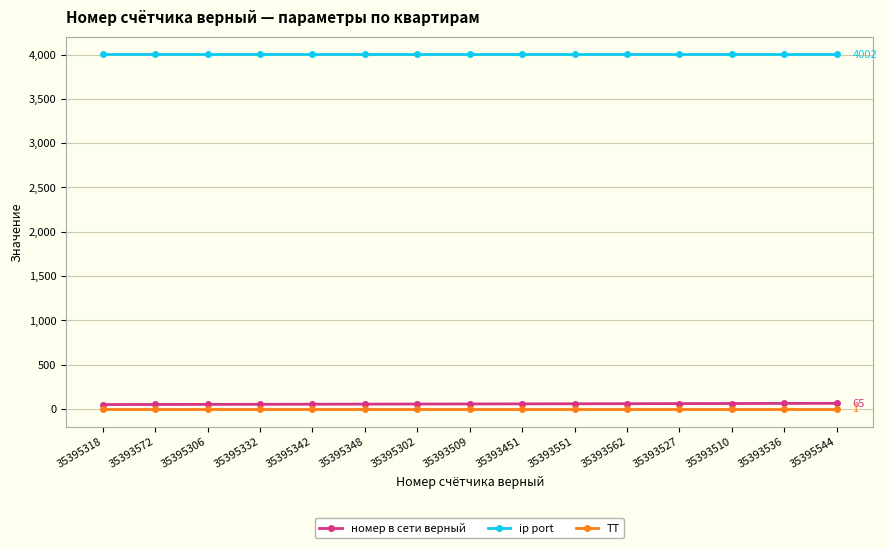

Is it true that номер в сети верный equals 58 at 35393509?

True